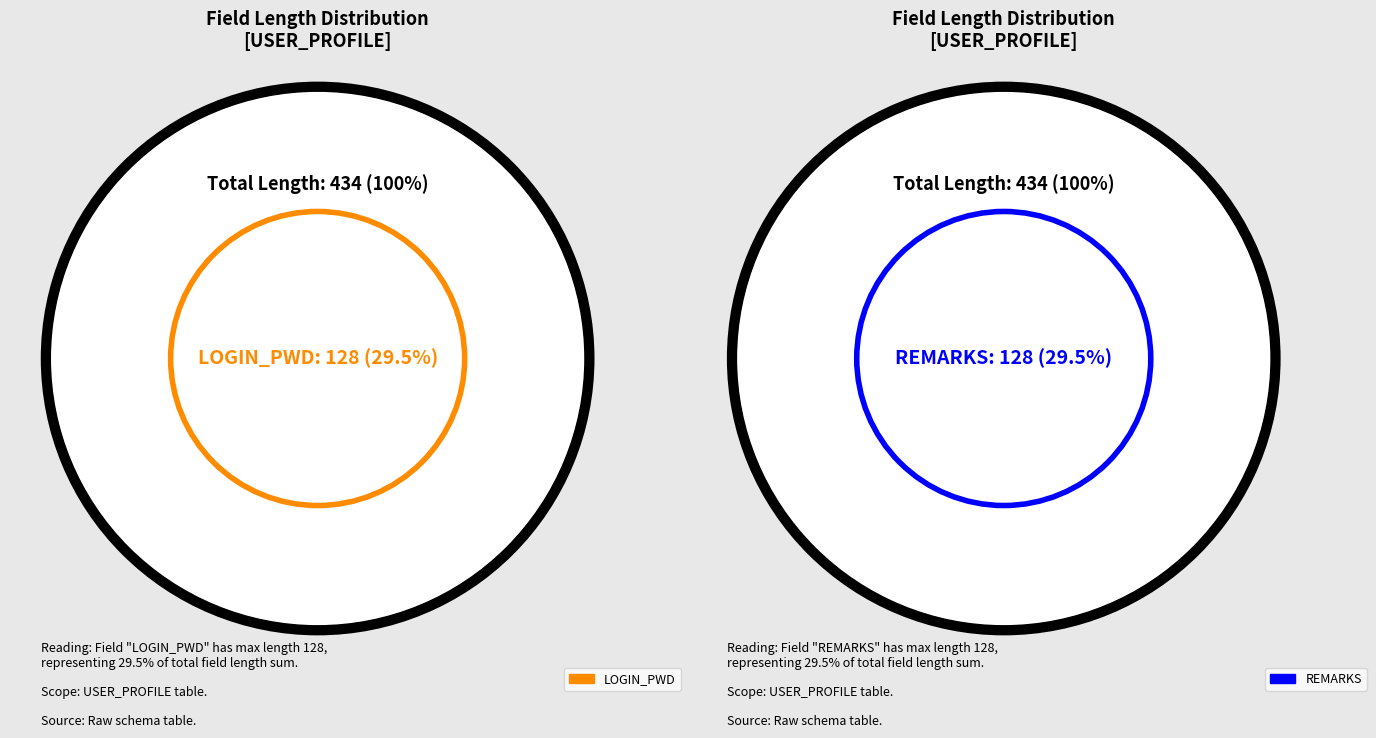

Which category has the biggest portion of the pie?

REMARKS